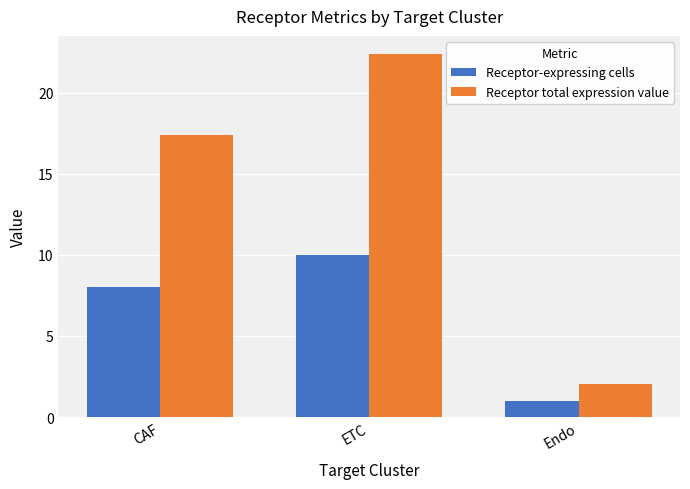

Is it true that Receptor total expression value equals 2.1 at Endo?

True